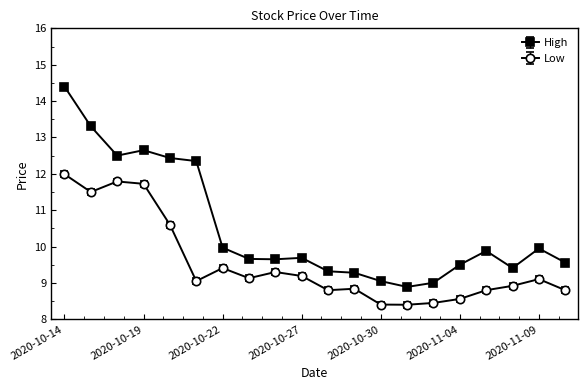

Rank the series by their maximum value, from highest to lowest.

High, Low